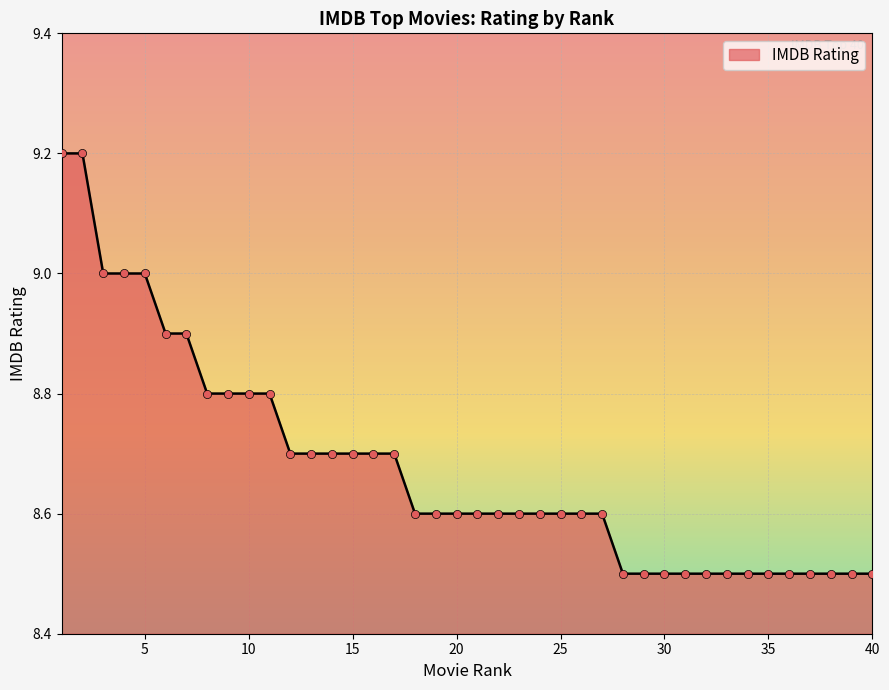

What is the greatest value displayed?

9.2